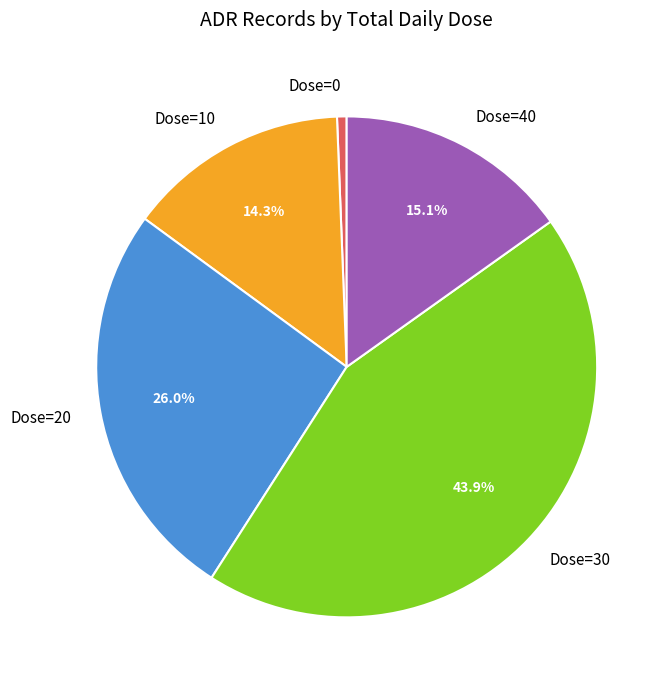

Count the number of slices in the pie.

5